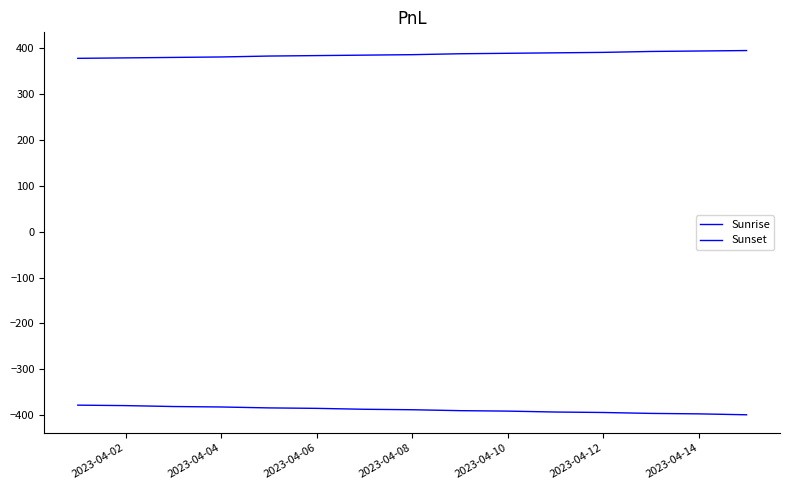

True or false: Sunset and Sunrise intersect in this chart.

False